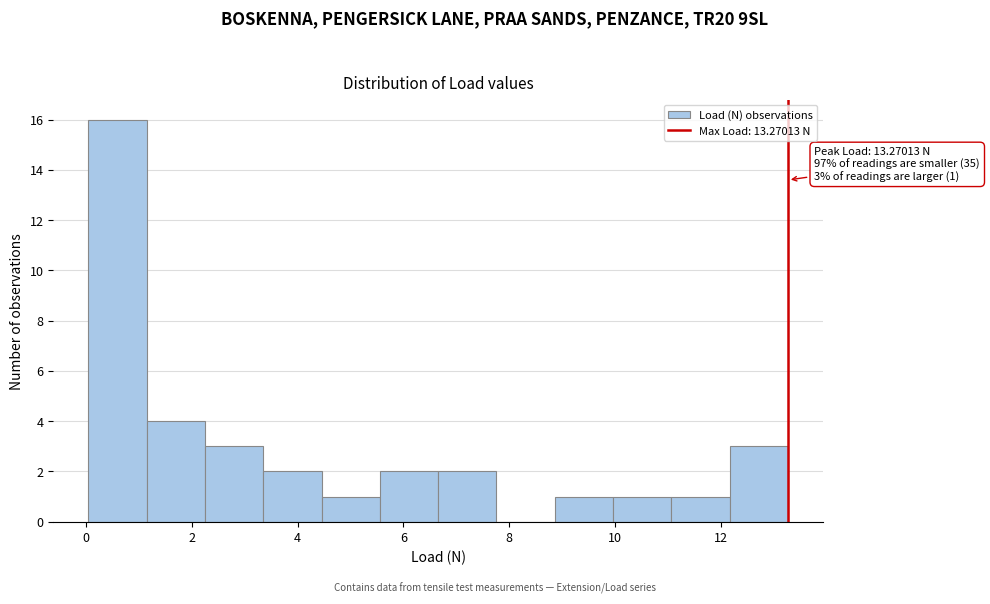

Which range on the x-axis has the tallest bar?

0.0 to 1.2